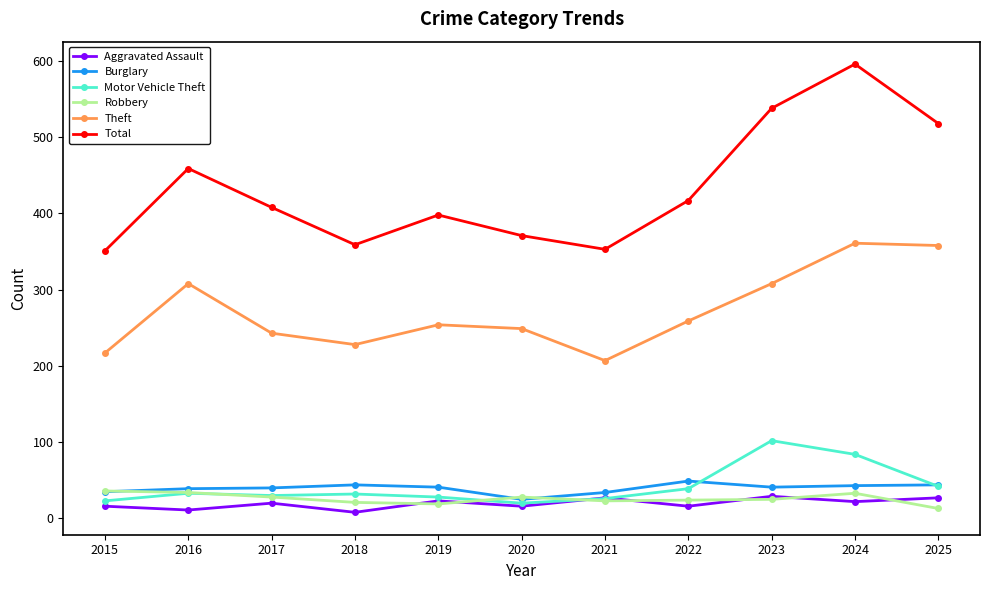

List the series in order of their peak value, highest first.

Total, Theft, Motor Vehicle Theft, Burglary, Robbery, Aggravated Assault